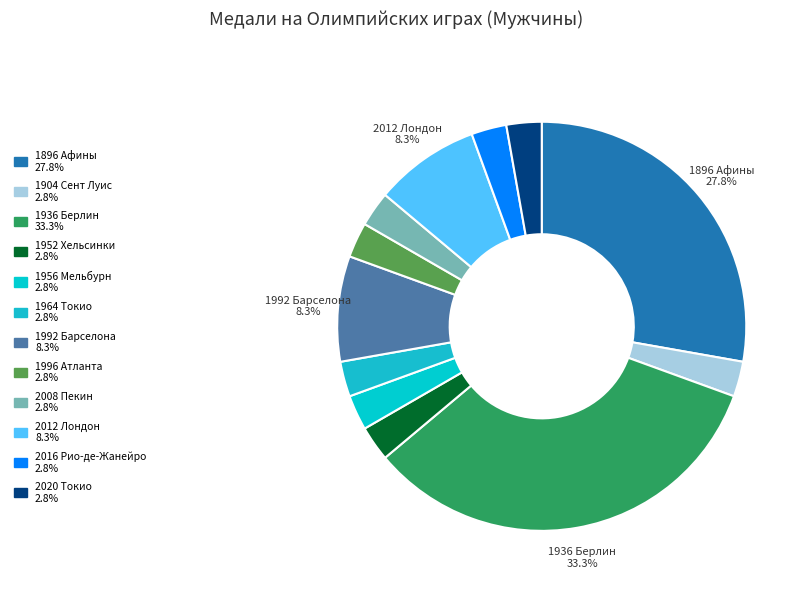

To the nearest percent, what is the difference between the largest and smallest slice percentages?

31%